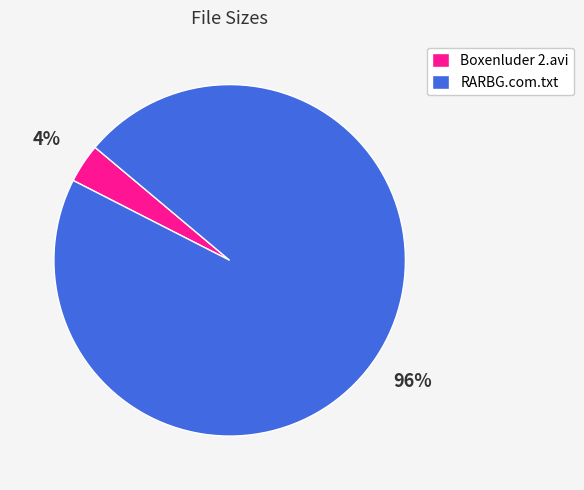

Does RARBG.com.txt represent more than half of the total?

Yes